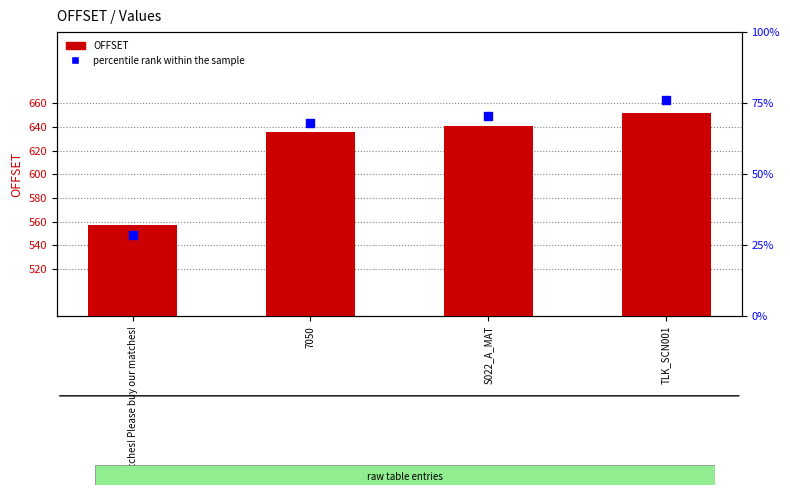

What are all the series names shown in the legend?

OFFSET, percentile rank within the sample